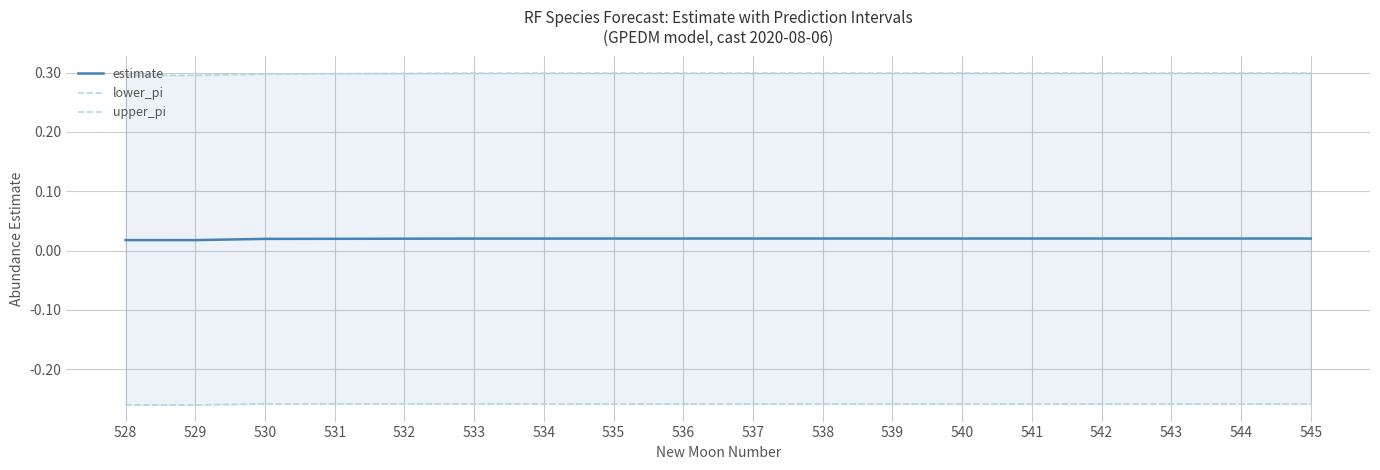

True or false: lower_pi has a value of -0.1 at 542.

False